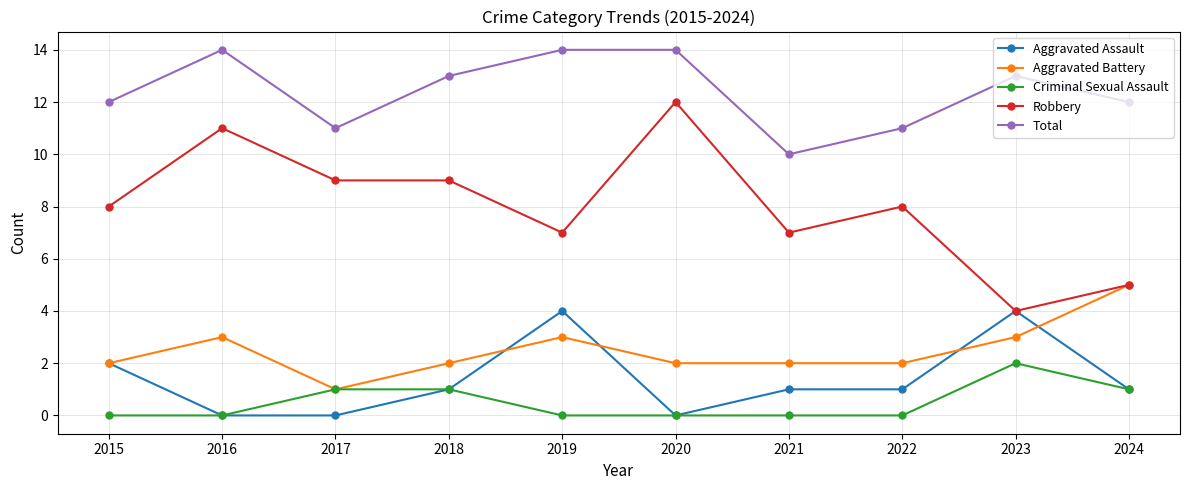

What is the maximum value for Aggravated Battery?

5